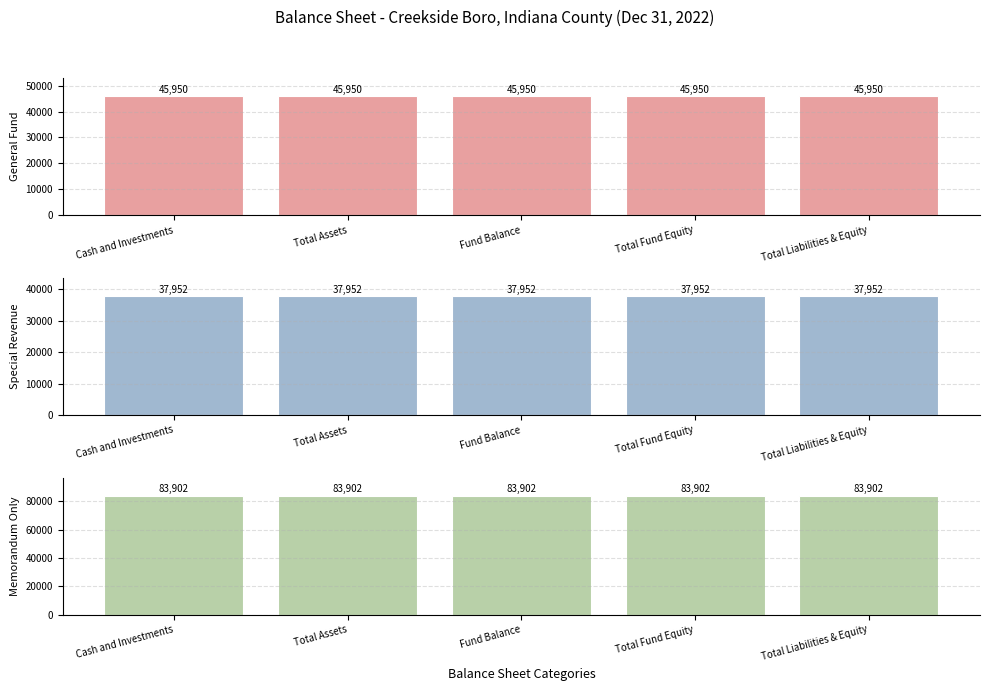

At which label is Memorandum Only closest to 83902?

Cash and Investments